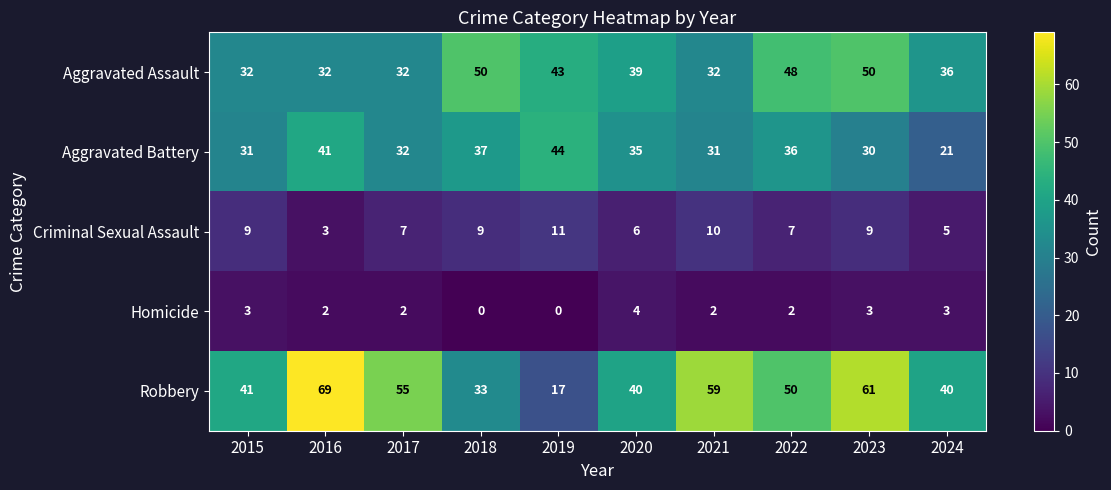

Is it true that Aggravated Battery equals 36 at 2022?

True